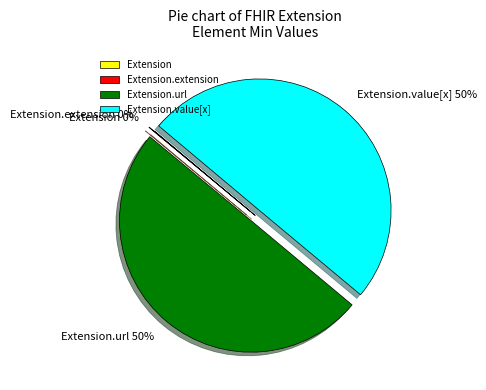

To the nearest percent, what is the difference between the largest and smallest slice percentages?

50%